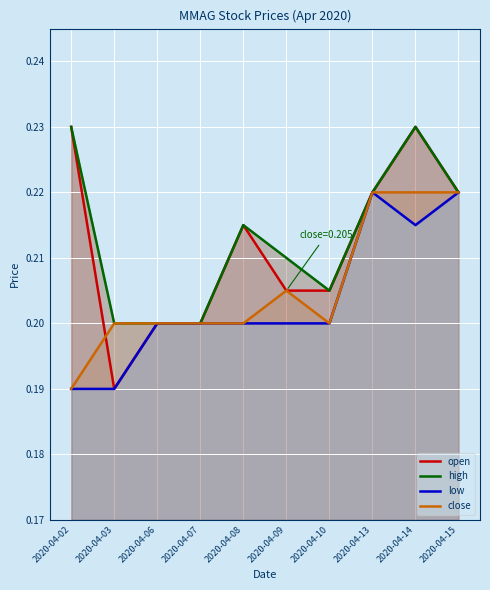

At which label is open closest to 0?

2020-04-03